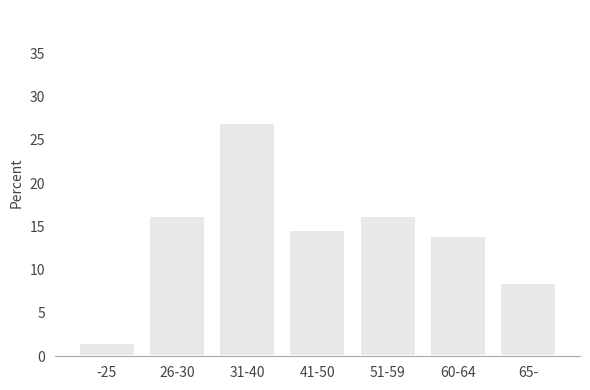

Reading left to right, what are all the values shown in this chart?

1.5	16.2	26.9	14.6	16.2	13.8	8.5